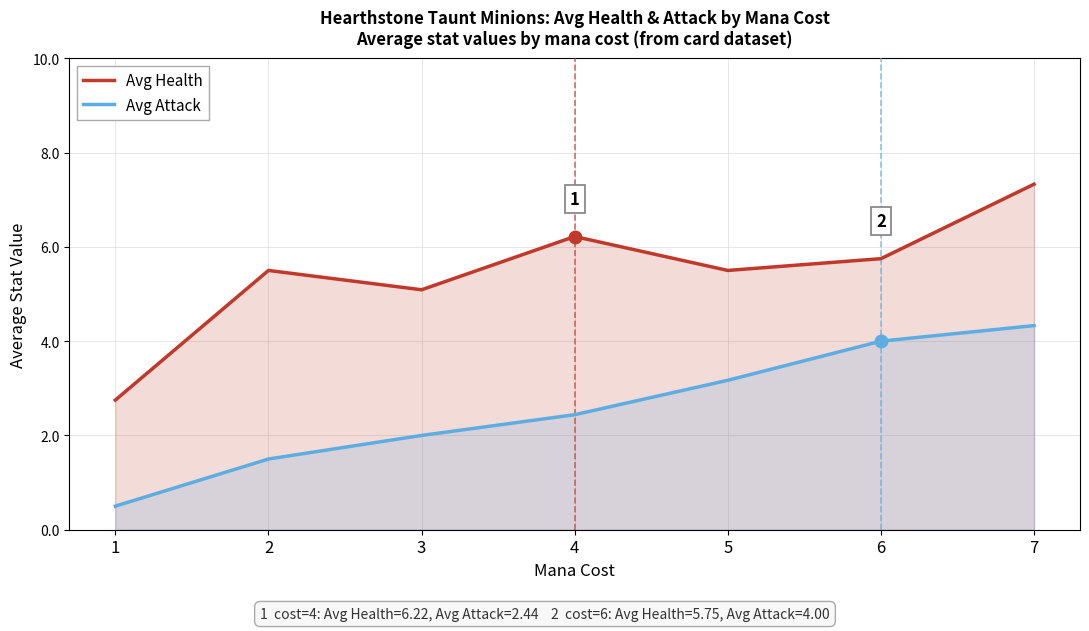

Which series has the largest range (max minus min)?

Avg Health